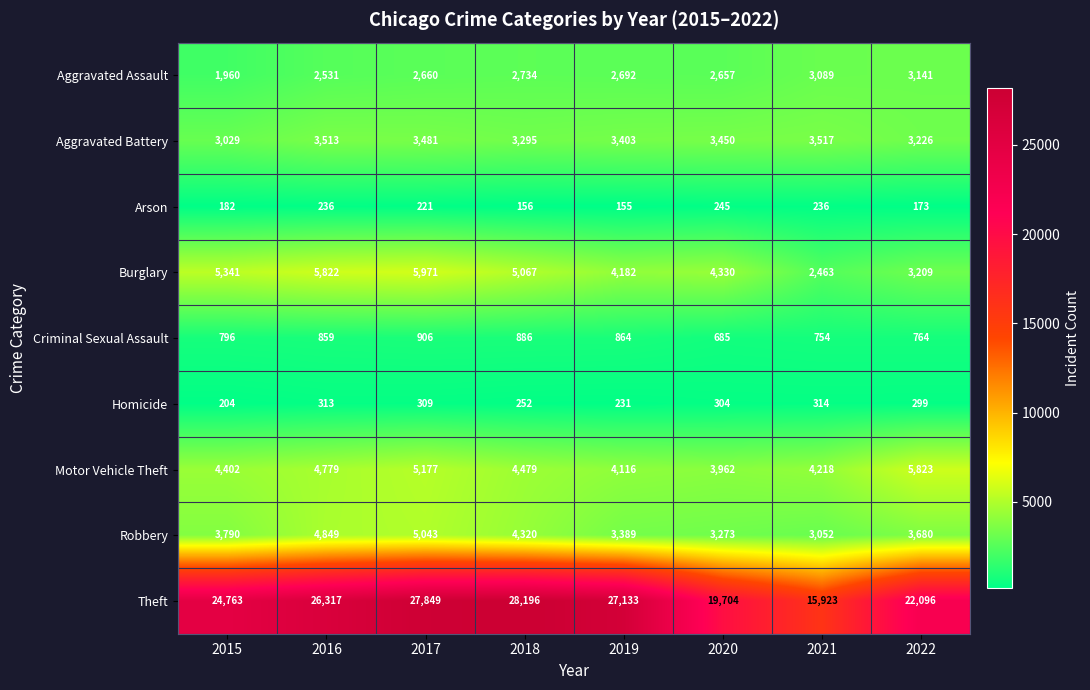

Count the number of categories in the chart.

8